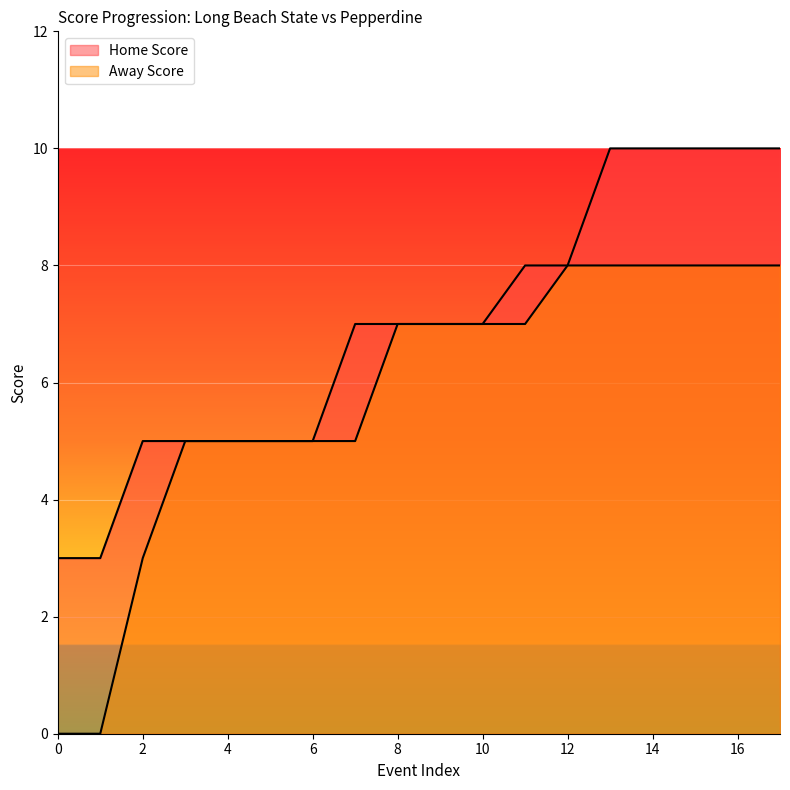

Which series changed the most between 0 and 12?

Away Score